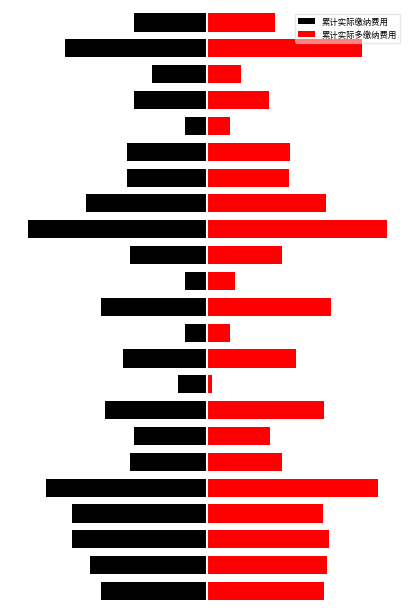

At 8, list the series in order from smallest to largest.

累计实际缴纳费用, 累计实际多缴纳费用